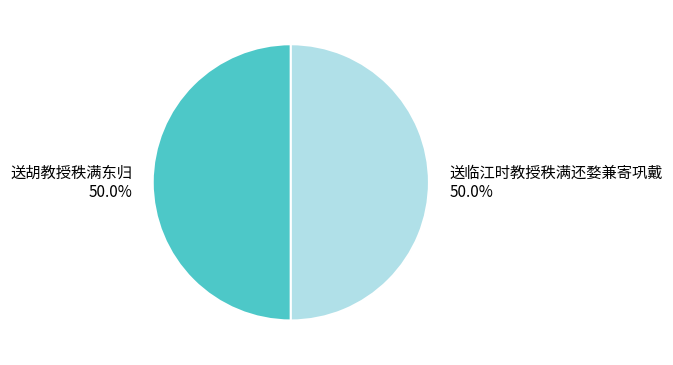

To the nearest percent, what portion does 送临江时教授秩满还婺兼寄巩戴 represent?

50%